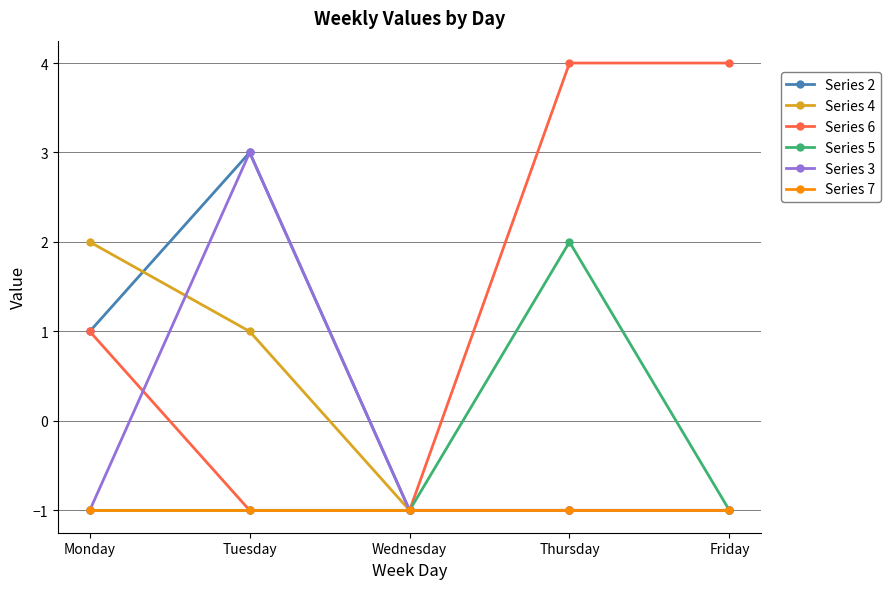

Where is the first local maximum for Series 2?

Tuesday